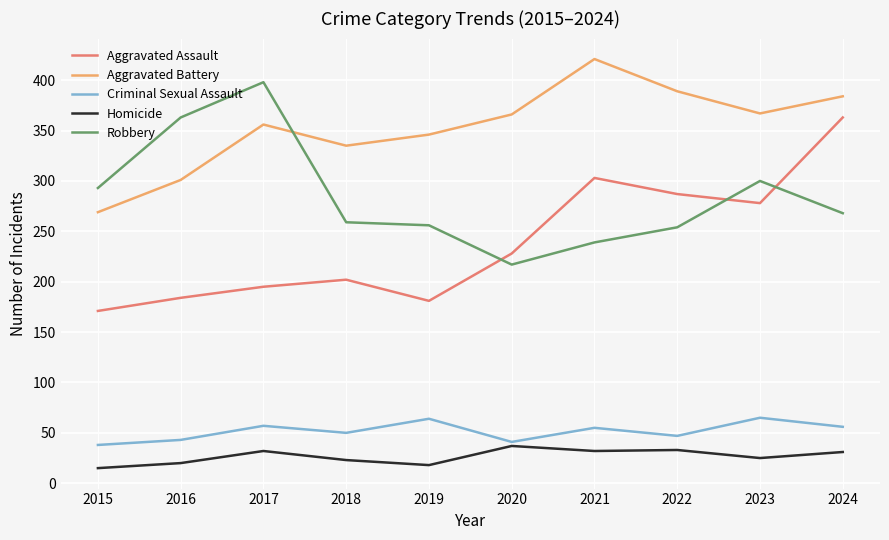

At which category does Criminal Sexual Assault reach its first local peak?

2017